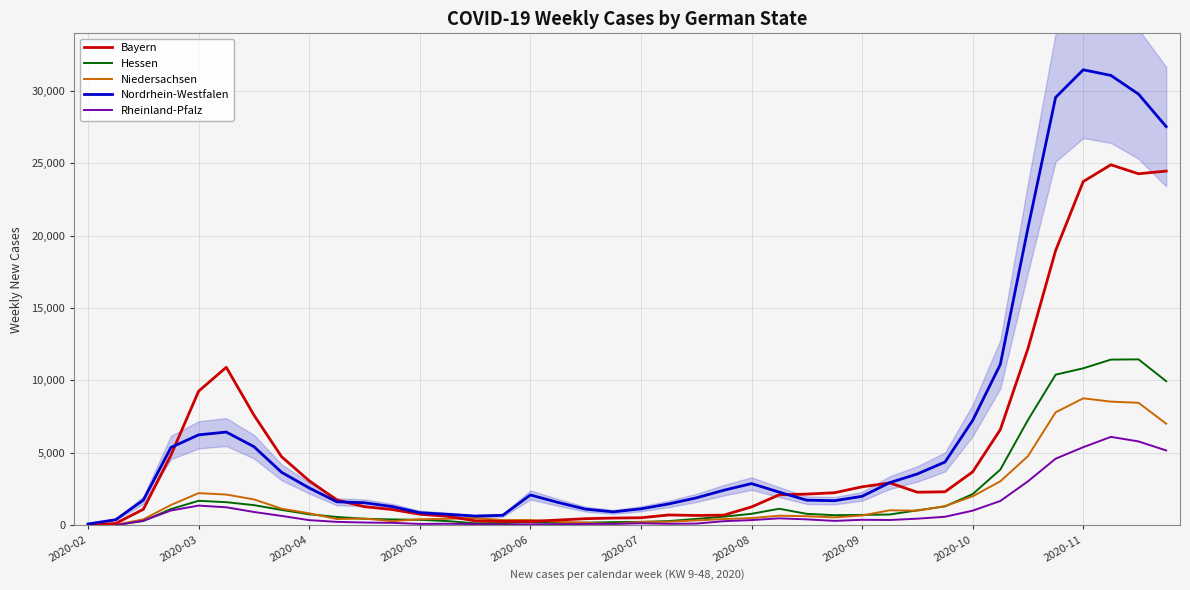

How many values in the Nordrhein-Westfalen series exceed 2292?

19